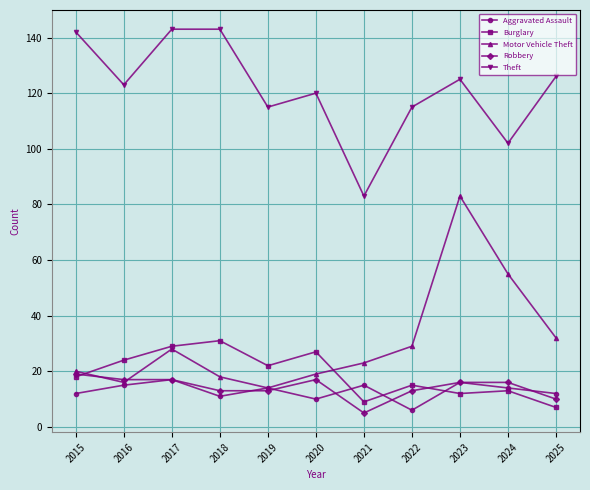

Between 2018 and 2023, which series saw the biggest shift?

Motor Vehicle Theft